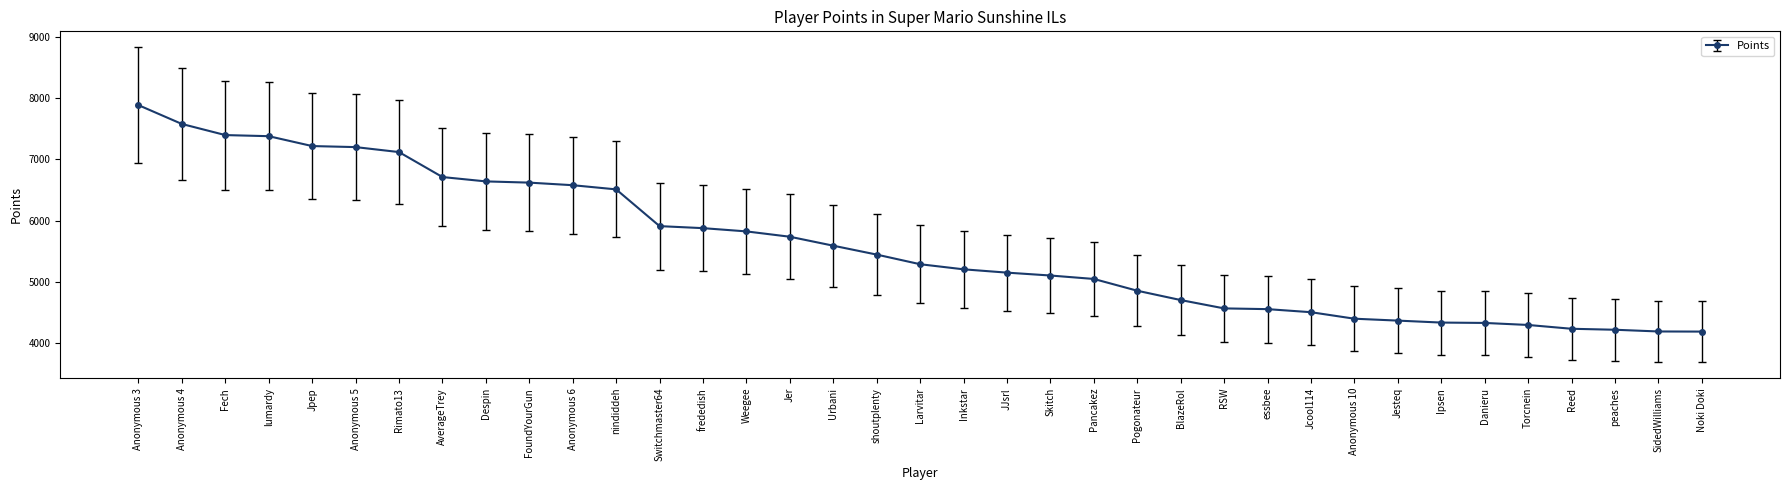

At which label is the value closest to 6037?

Switchmaster64